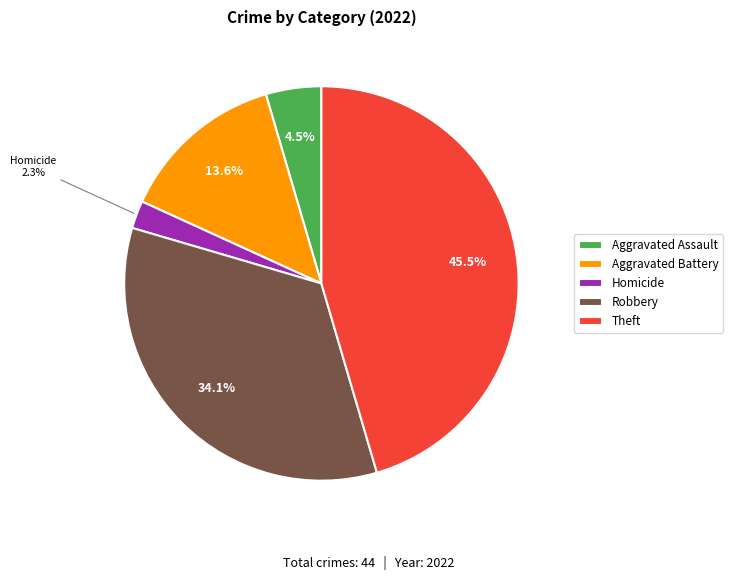

Which slice is the largest?

Theft